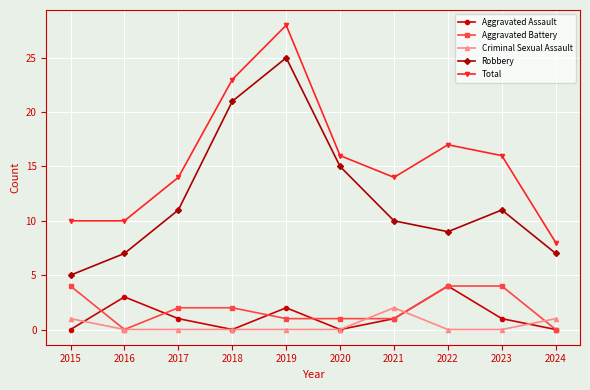

After their last crossing, which series has the higher values: Criminal Sexual Assault or Aggravated Assault?

Criminal Sexual Assault